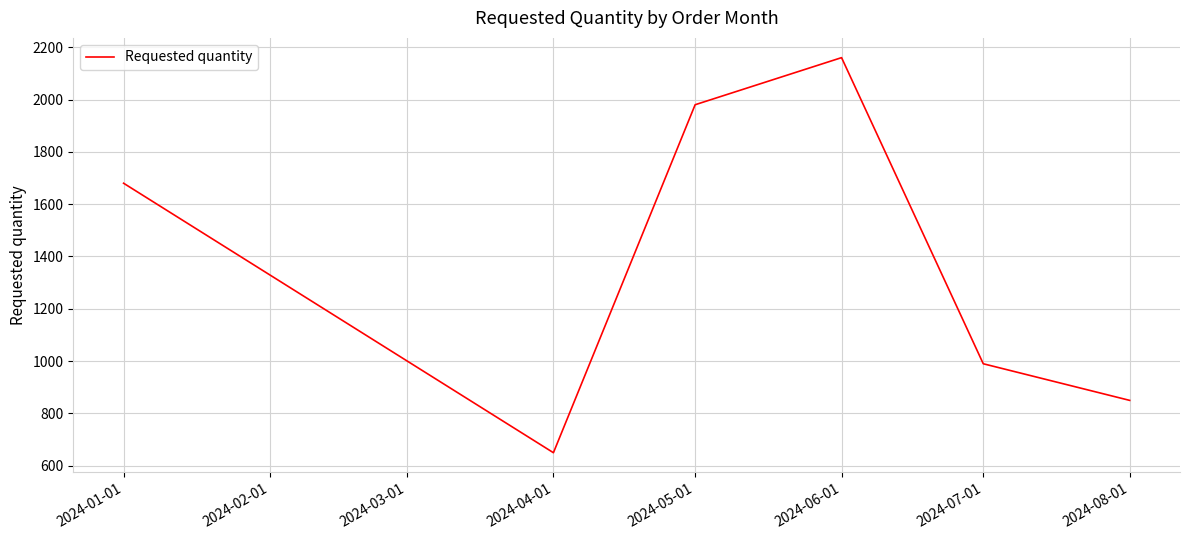

What is the ratio of the value at 2024-06-01 to the value at 2024-05-01?

1.1